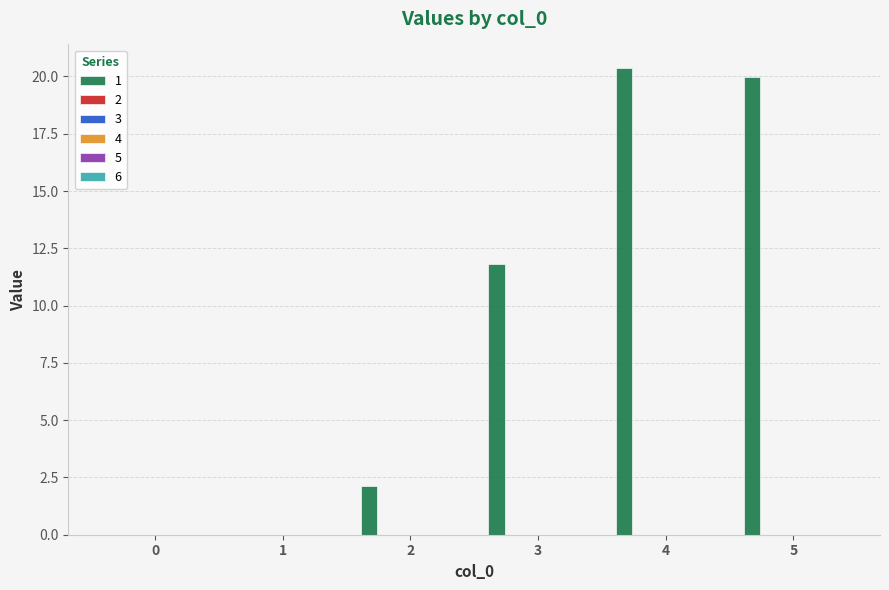

What is the maximum value shown in the chart?

20.4